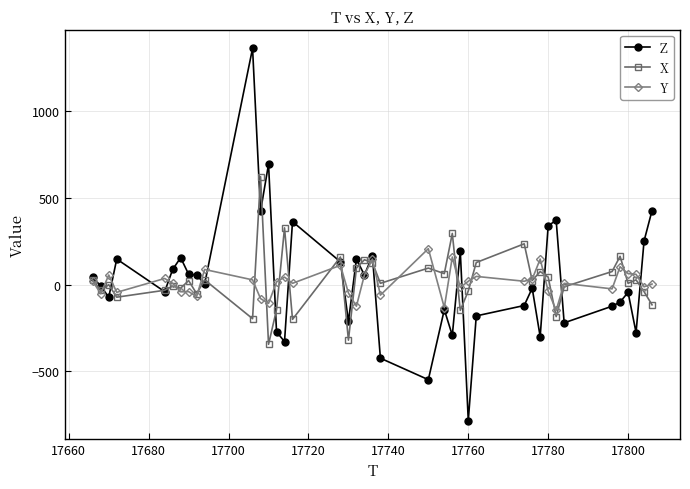

True or false: Y and Z intersect in this chart.

True